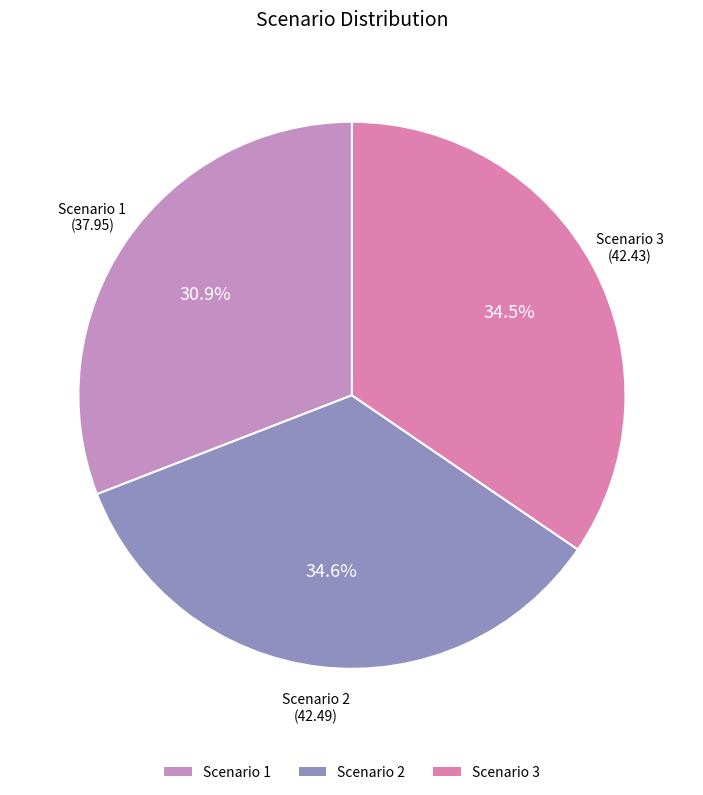

How much of the chart is everything except Scenario 1?

69.1%